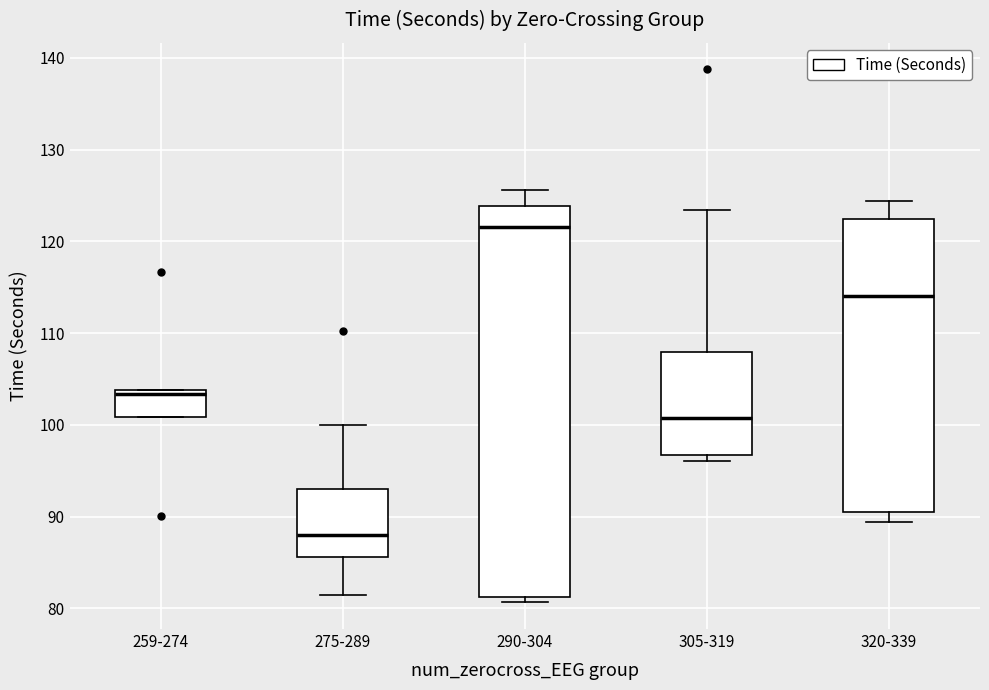

Reading left to right, transcribe this box plot: for each box, give where its median line is, the range the box spans, and where its two whiskers end, as read against the y-axis. The values are not printed on the chart, so give them approximately, as read against the axis.

259-274: median 103, box 101 to 104, whiskers 101 to 104
275-289: median 88, box 86 to 93, whiskers 81 to 100
290-304: median 122, box 81 to 124, whiskers 81 (just below the box's lower edge) to 126
305-319: median 101, box 97 to 108, whiskers 96 to 123
320-339: median 114, box 91 to 122, whiskers 89 to 124